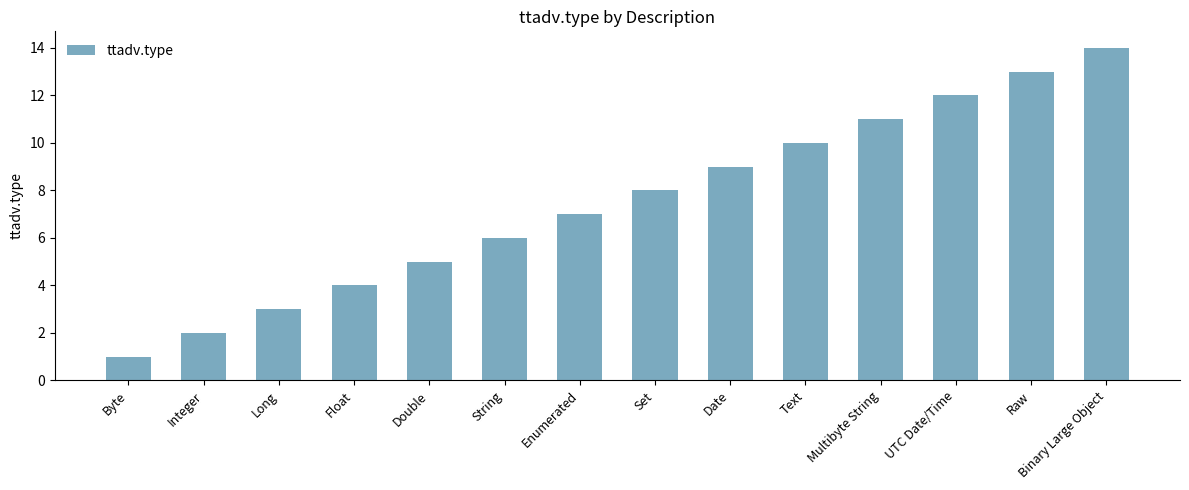

What is the difference between the values at Date and Text?

1